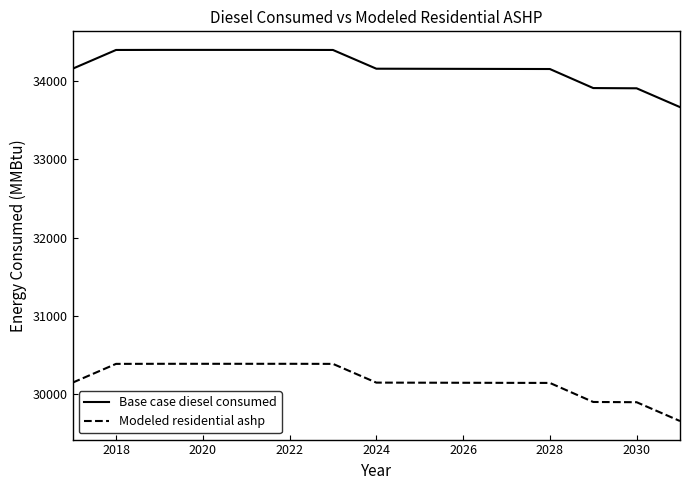

What is the minimum value for Base case diesel consumed?

33664.0